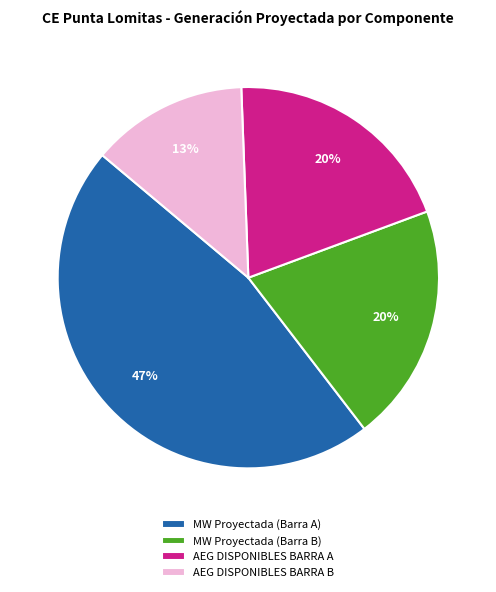

How many segments does this pie chart have?

4